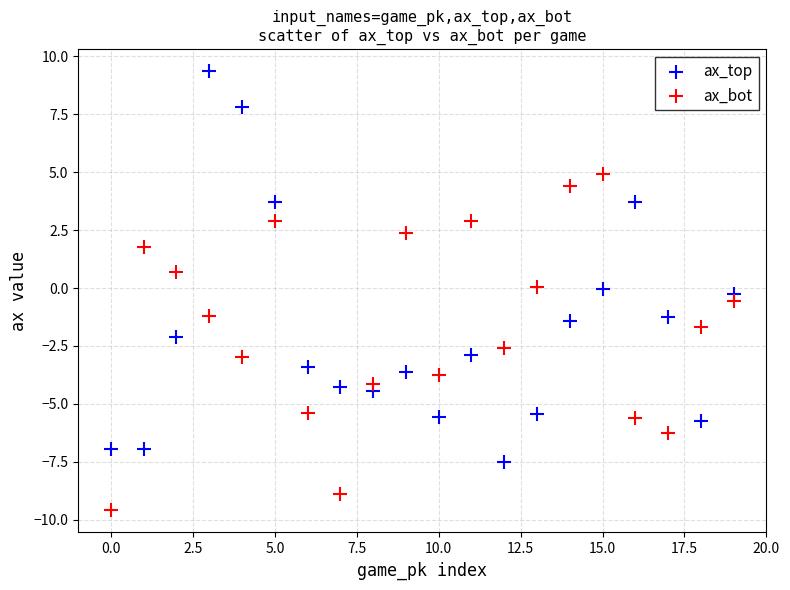

Which series reaches the maximum Y coordinate?

ax_top